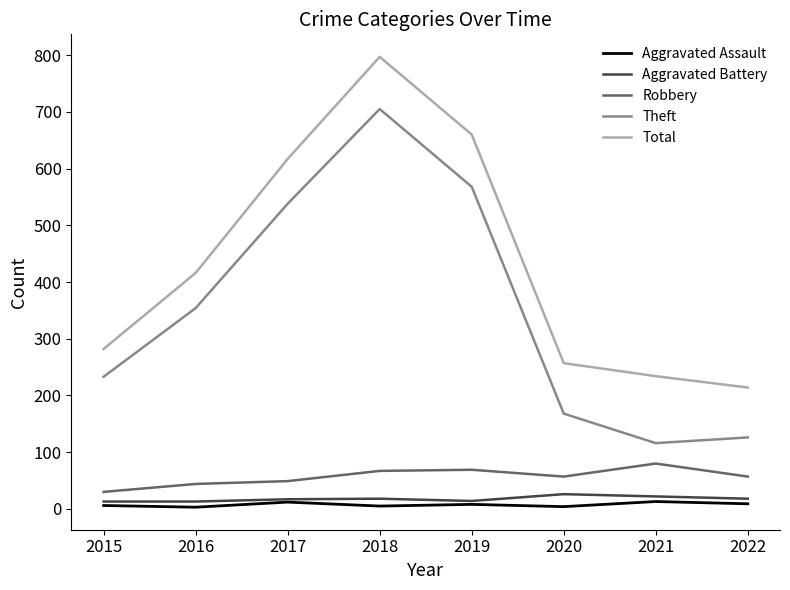

What are all the series names shown in the legend?

Aggravated Assault, Aggravated Battery, Robbery, Theft, Total